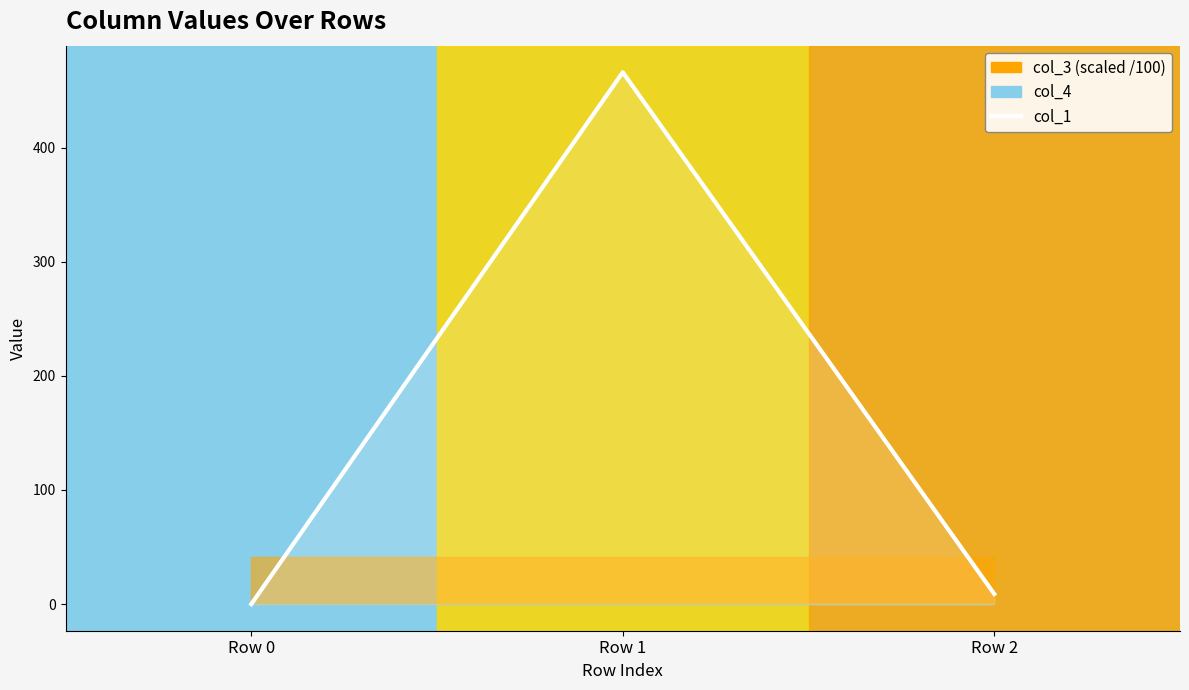

What is the difference between the maximum and minimum values?

466.0